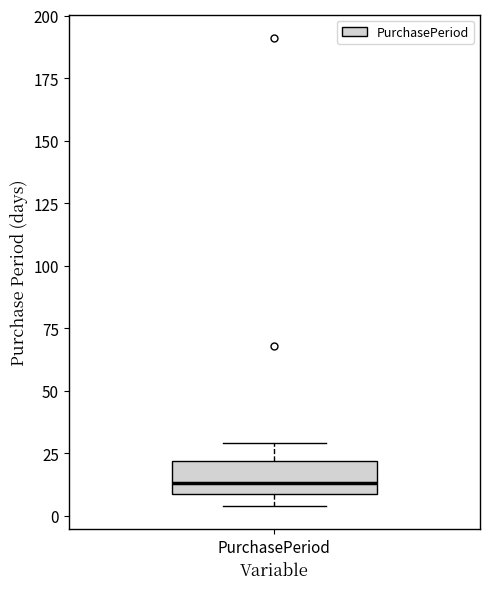

Where does the median line of the box for PurchasePeriod sit on the y-axis? The values are not printed on the chart, so give them approximately, as read against the axis.

15